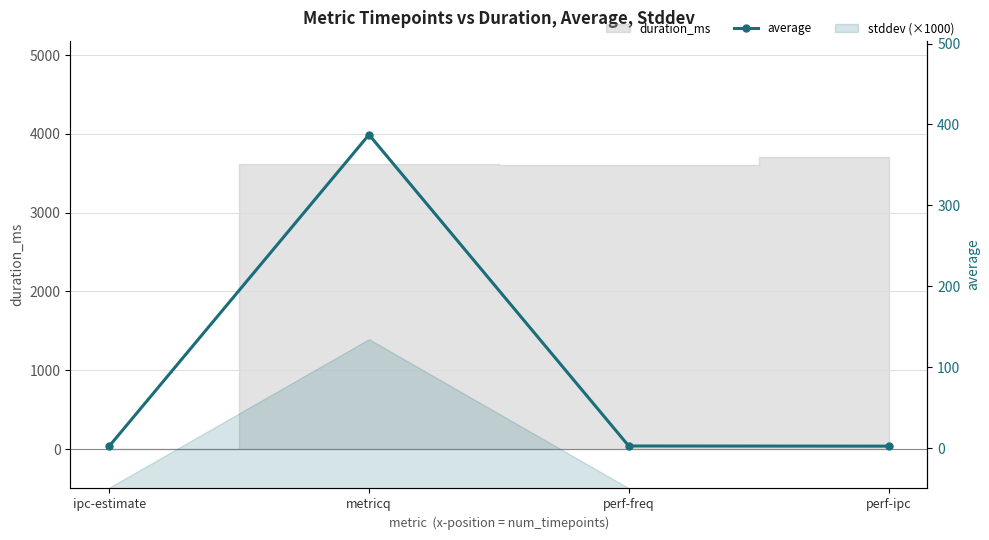

What value does the data have at ipc-estimate?

2.3